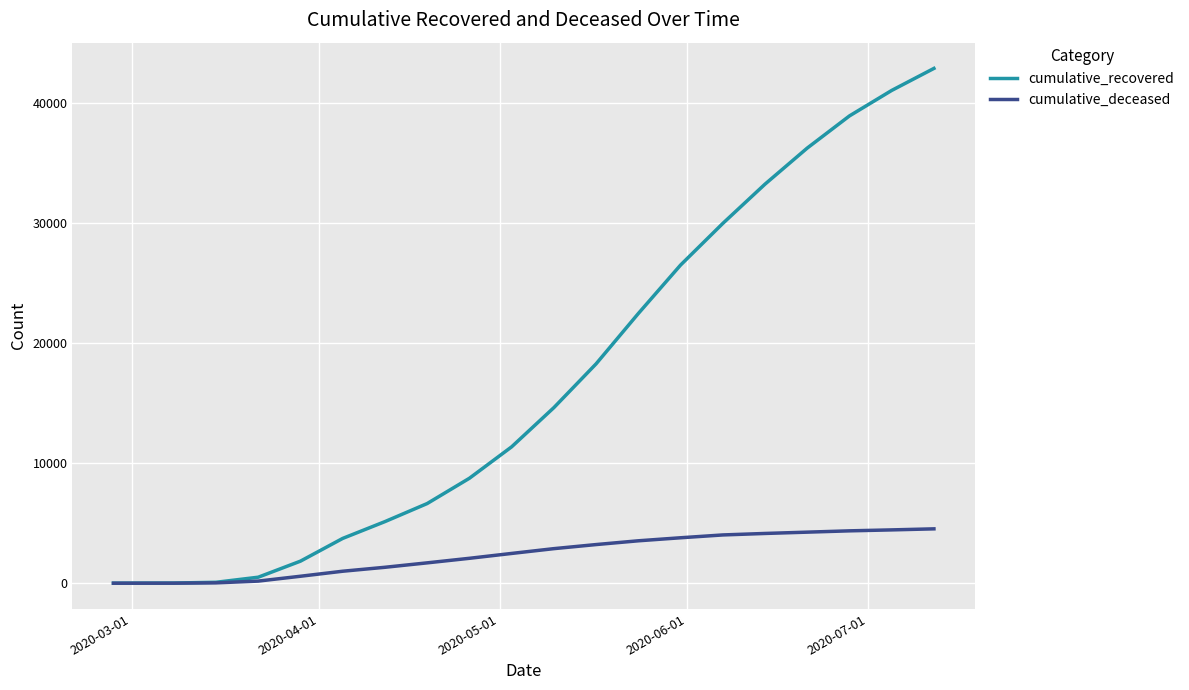

Rank the series by their maximum value, from lowest to highest.

cumulative_deceased, cumulative_recovered